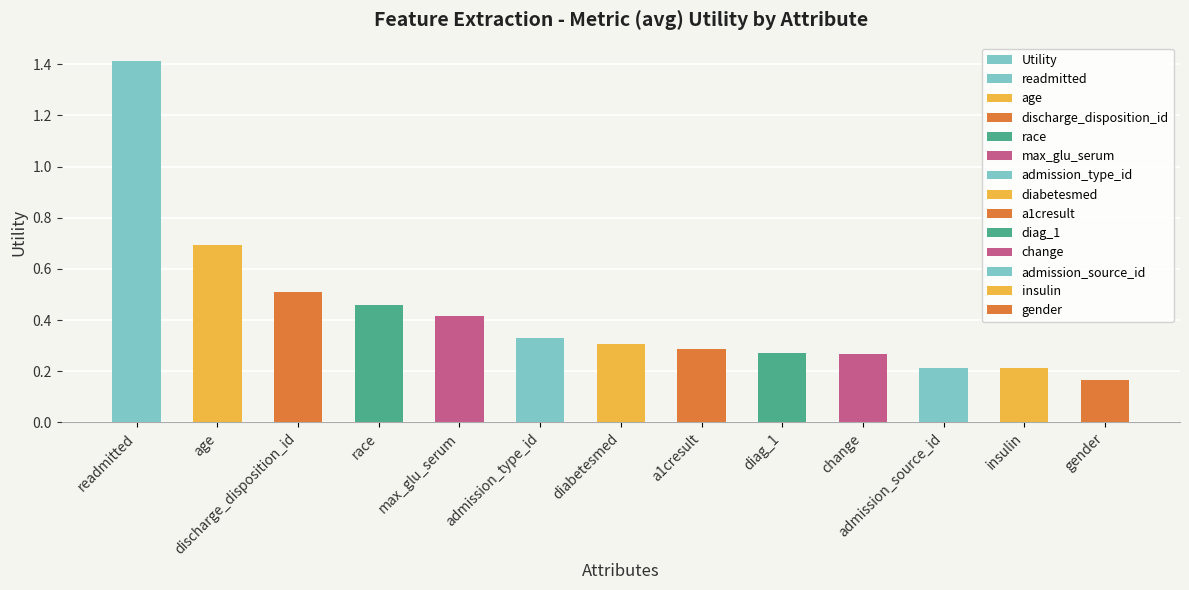

Is it true that the value at readmitted is 2.0?

False